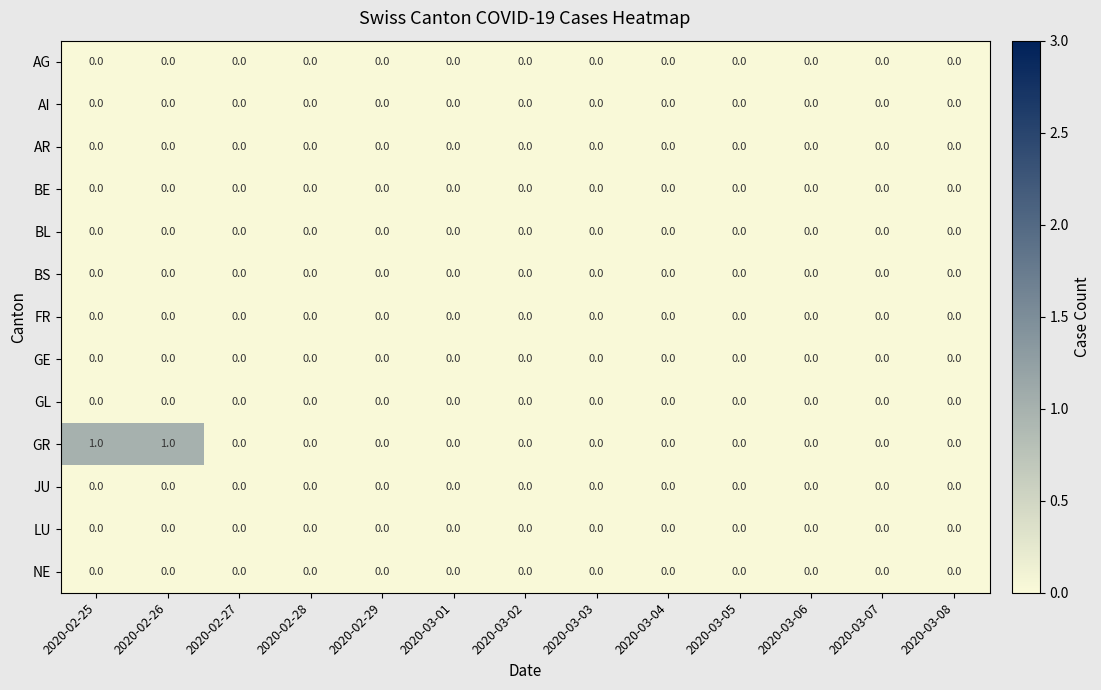

Which series has the largest range (max minus min)?

GR